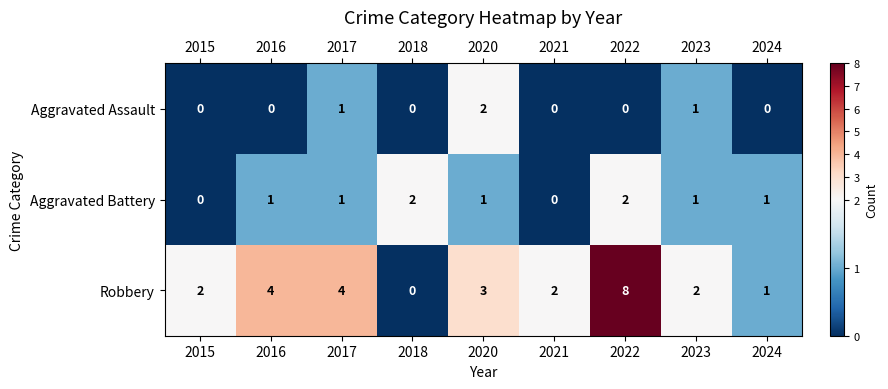

Count the number of categories in the chart.

9